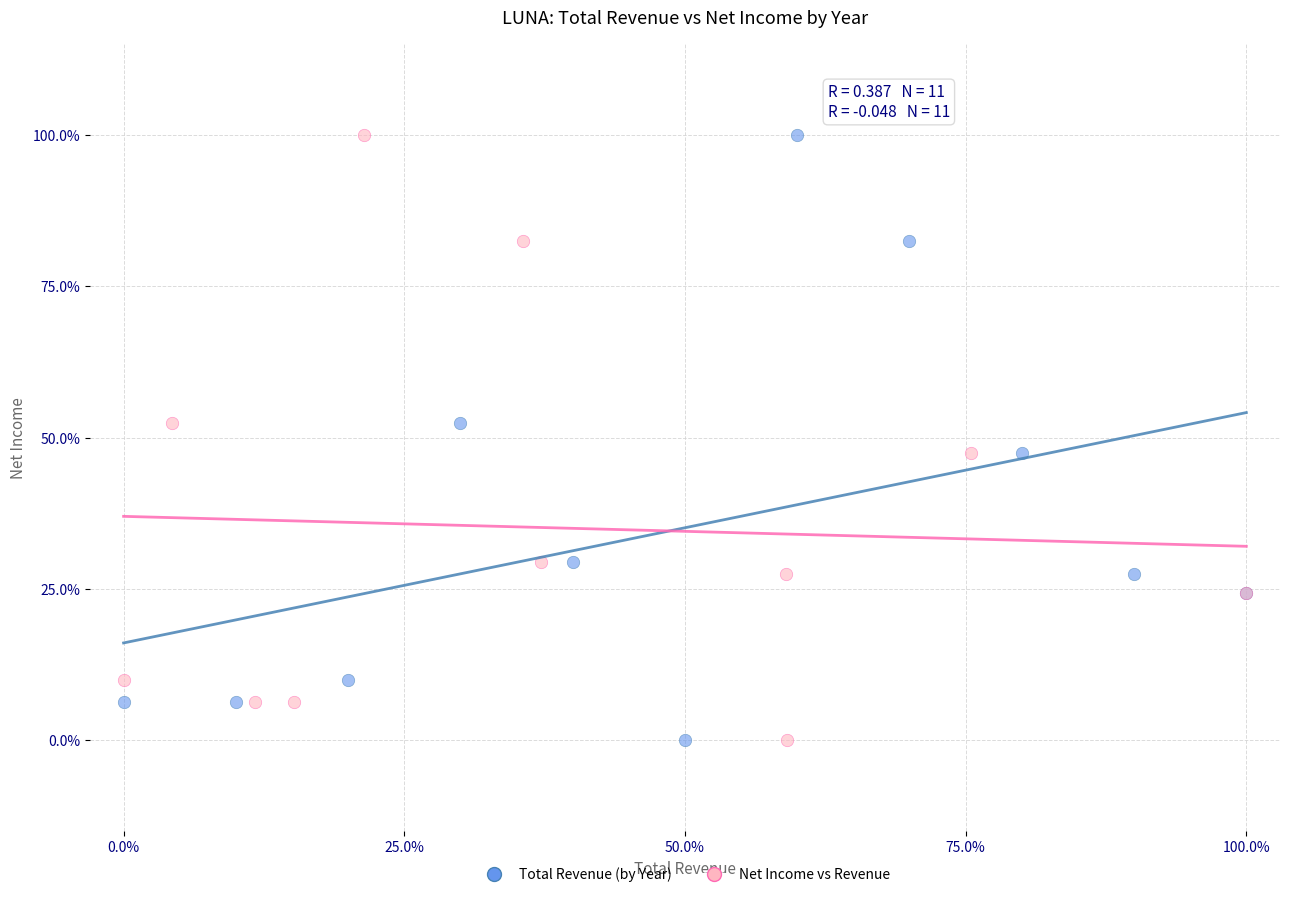

What are all the series names shown in the legend?

Total Revenue (by Year), Net Income vs Revenue